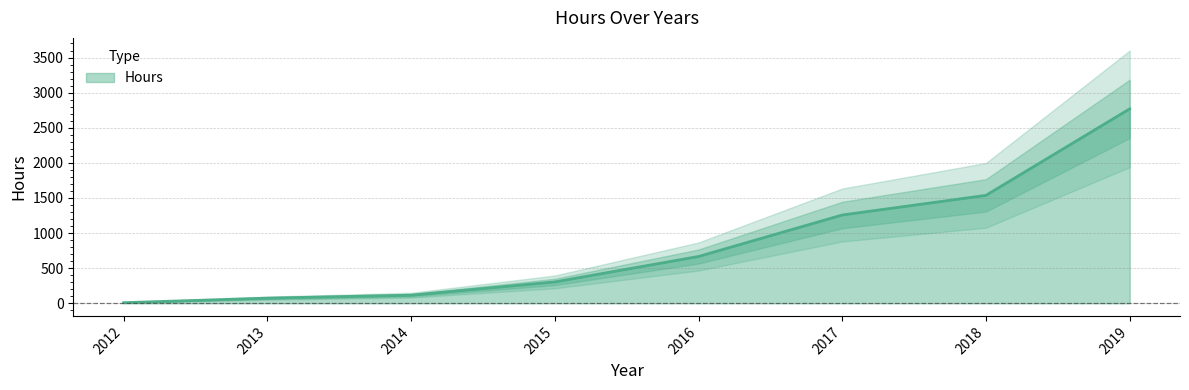

At which label is the value closest to 1388?

2017